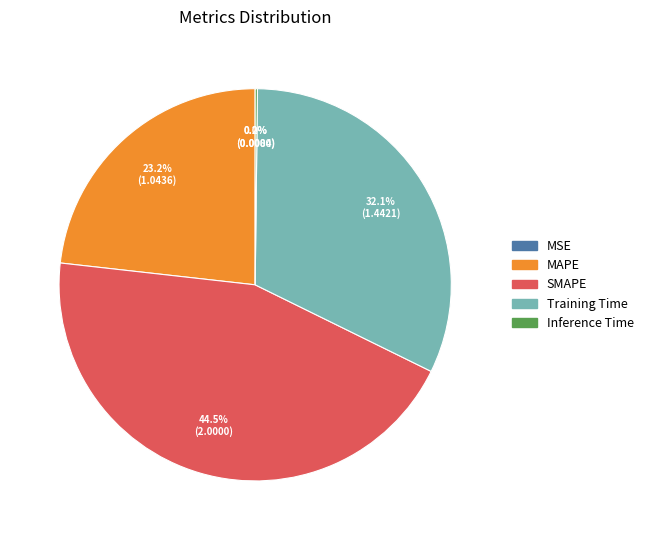

Is Training Time the majority of the pie?

No